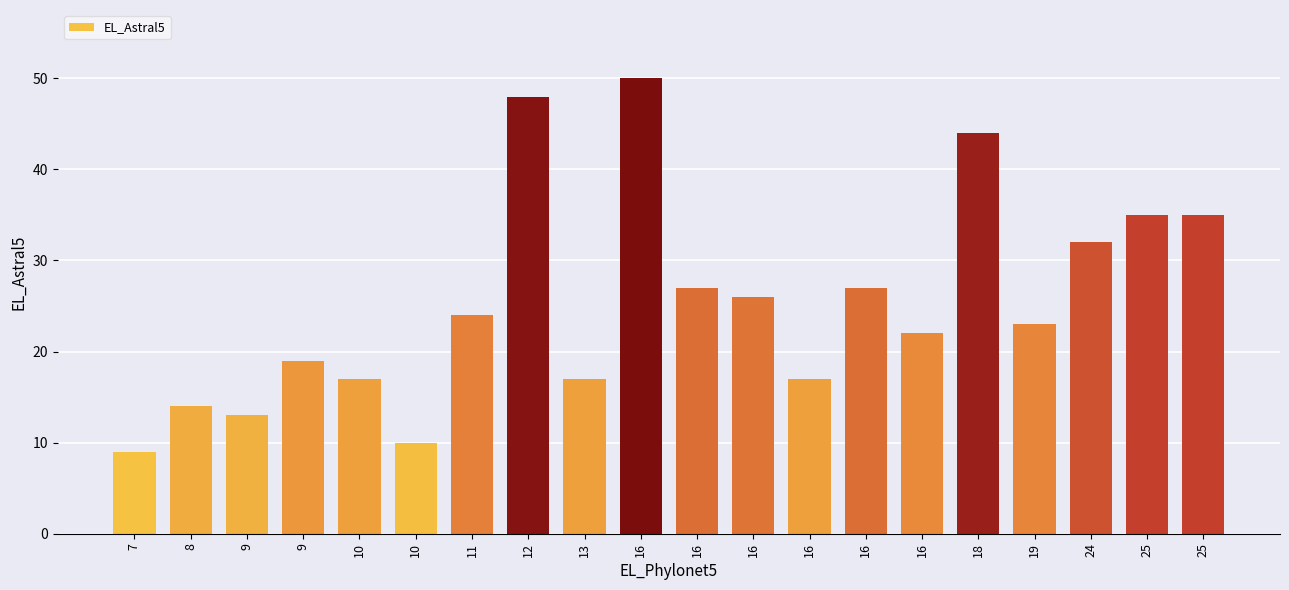

Are the bars horizontal?

No